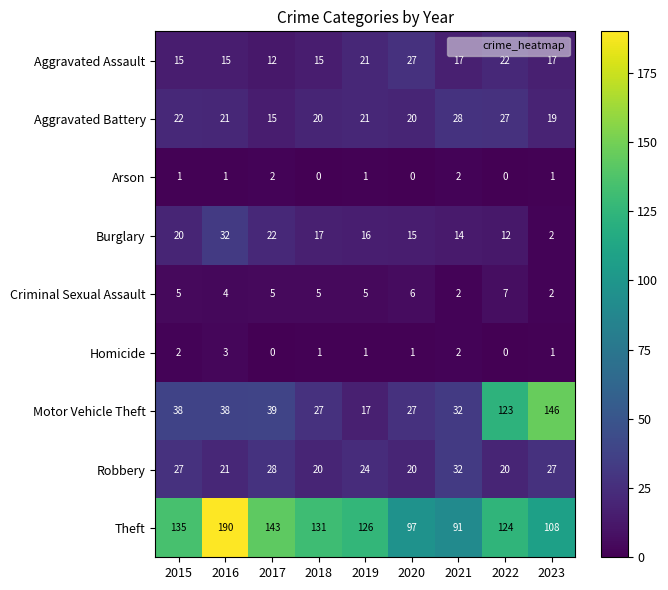

What is the highest value of the Robbery series?

32